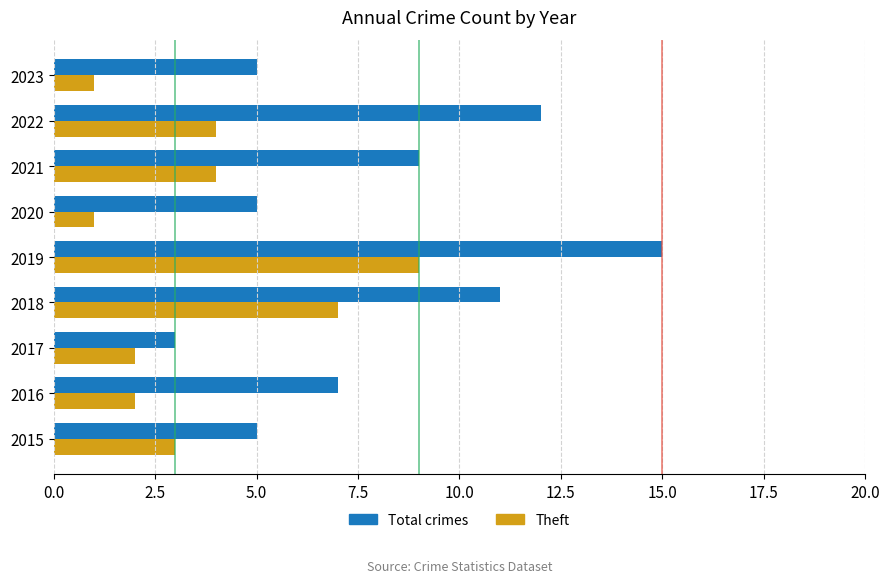

What is the sum of all Total crimes values?

72